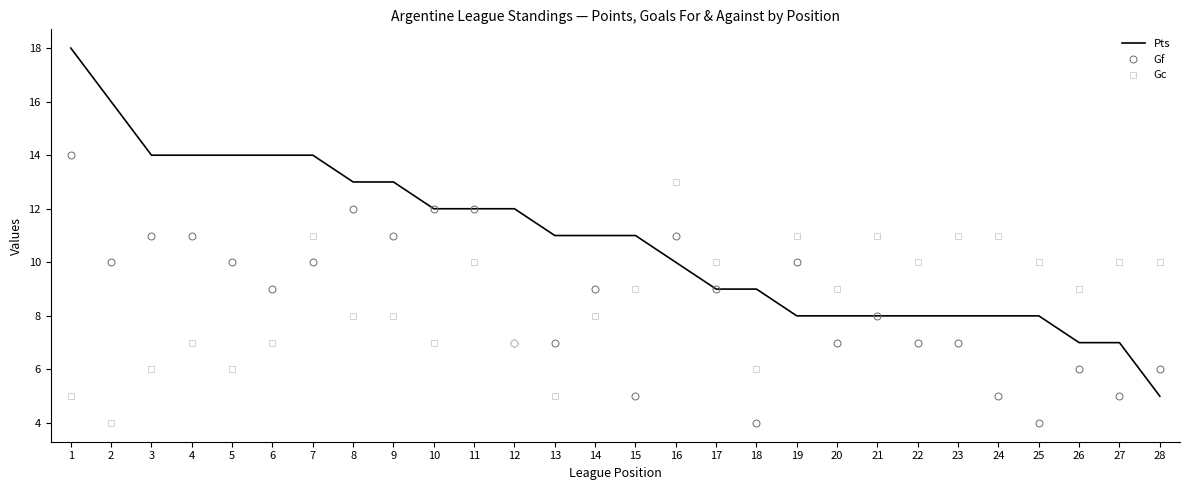

What is the sum of the Gf values at 25 and 20?

11